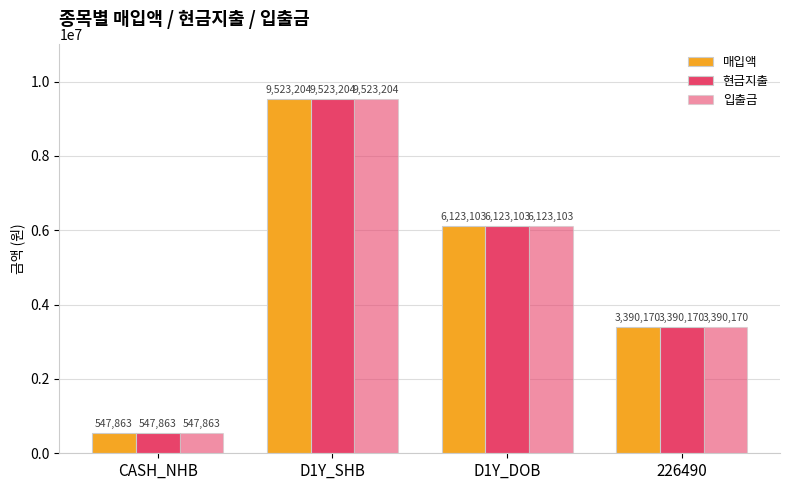

Where does the 매입액 series first go above 6123103?

D1Y_SHB